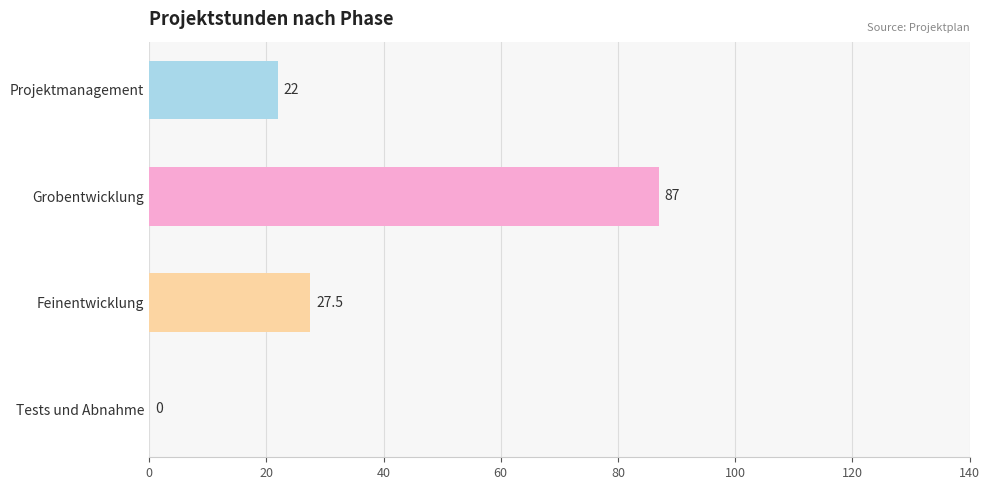

At which label is the value closest to 43?

Feinentwicklung